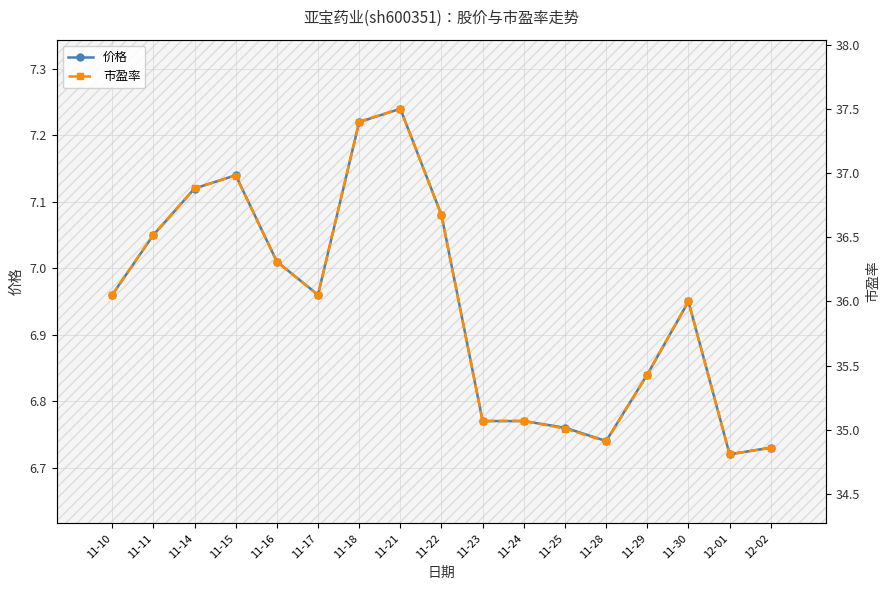

The value of 价格 at 11-30 is 11.0. True or false?

False